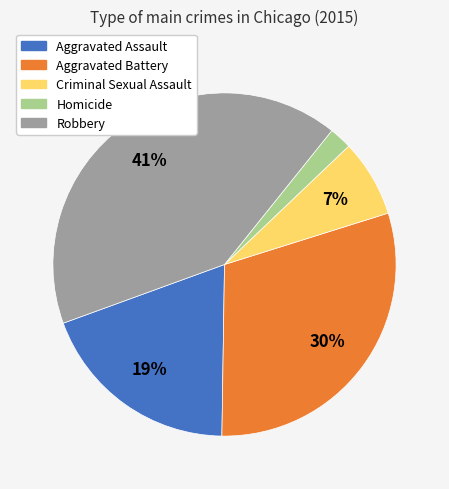

The Criminal Sexual Assault slice represents 1% of the pie. True or false?

False